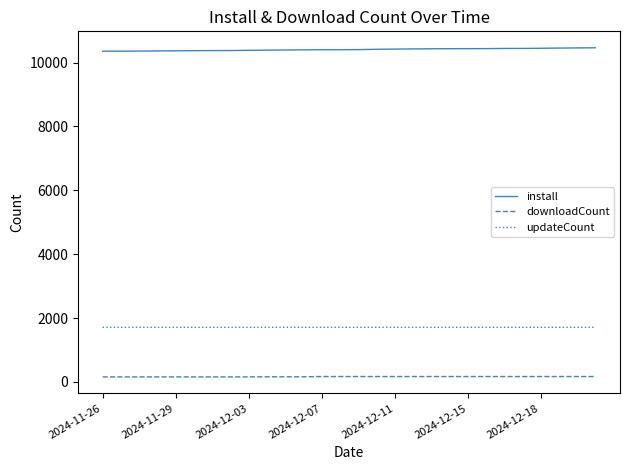

Which series has the largest total across all categories?

install